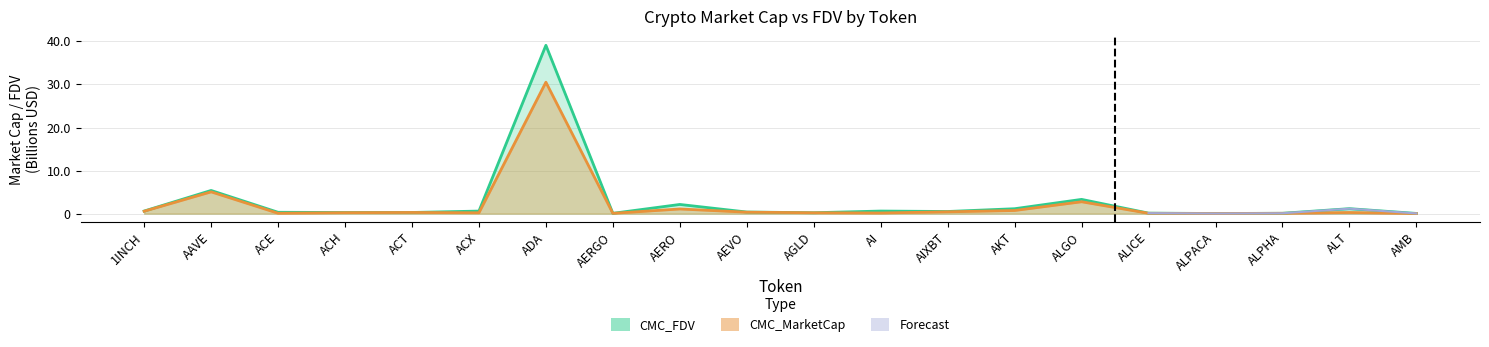

The CMC_MarketCap series shows 0.2 at AI. True or false?

True